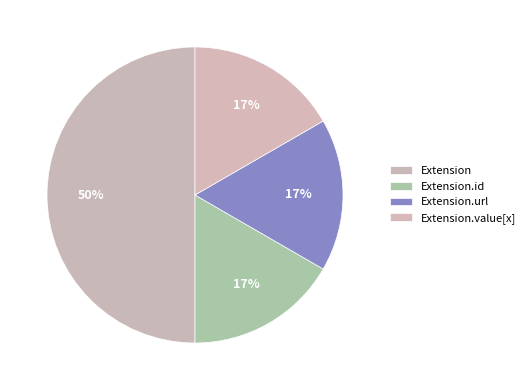

Is it true that Extension.id is 40% of the pie?

False